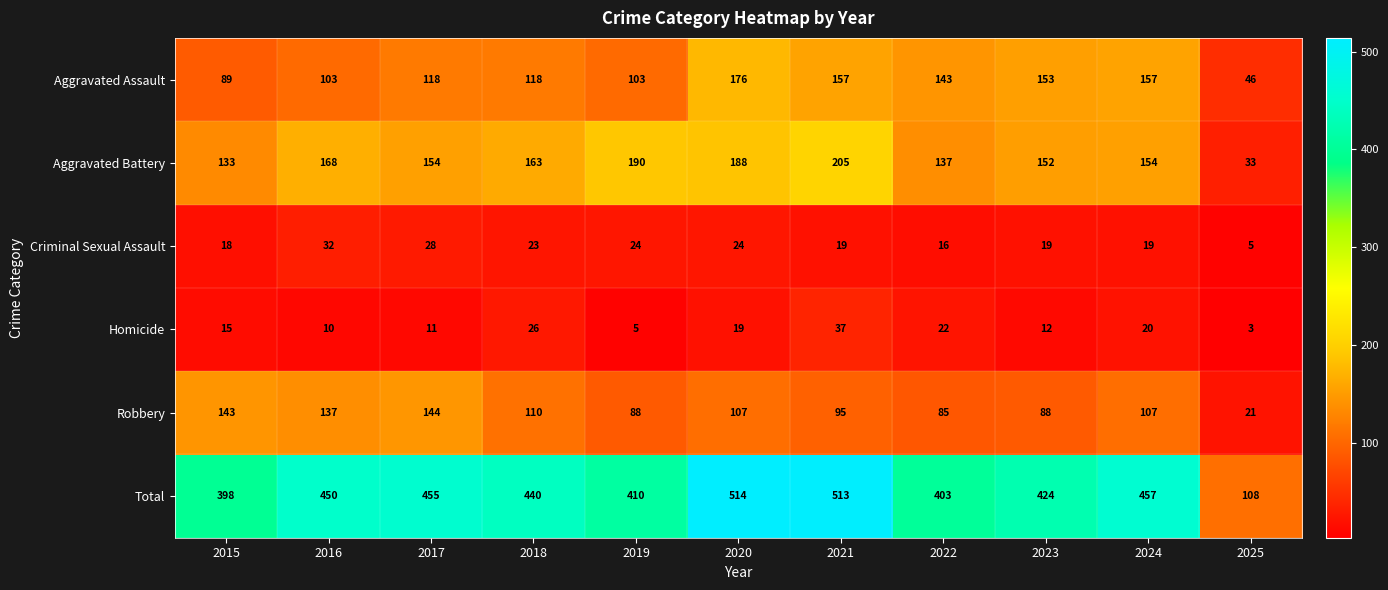

How many distinct data groups are displayed?

6